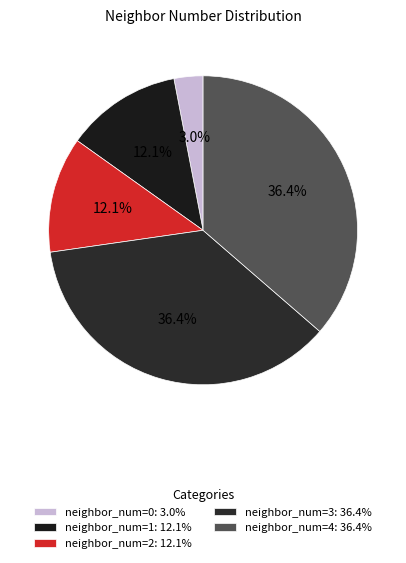

Count the number of slices in the pie.

5